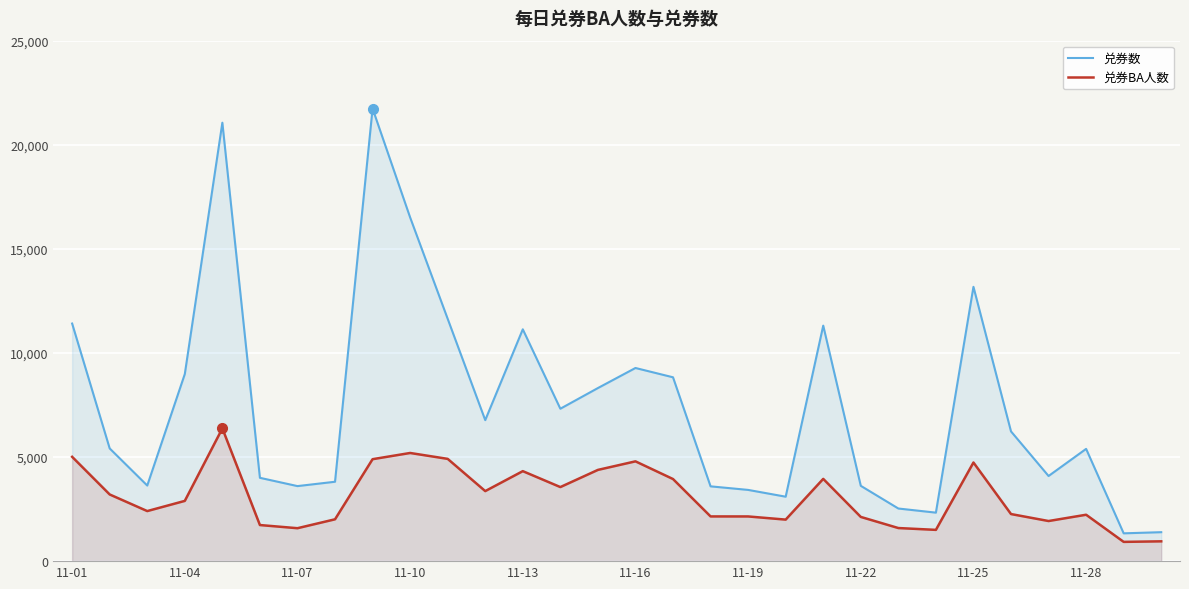

Reading left to right, transcribe all the data shown in this chart.

兑券数: 11414	5414	3632	8988	21062	4003	3605	3814	21742	16512	11641	6774	11137	7322	8315	9279	8832	3593	3422	3096	11314	3618	2528	2330	13178	6232	4090	5393	1336	1391
兑券BA人数: 5011	3203	2405	2894	6377	1734	1582	2010	4898	5196	4913	3365	4323	3558	4383	4794	3944	2148	2147	1995	3952	2124	1590	1502	4738	2262	1927	2229	925	952